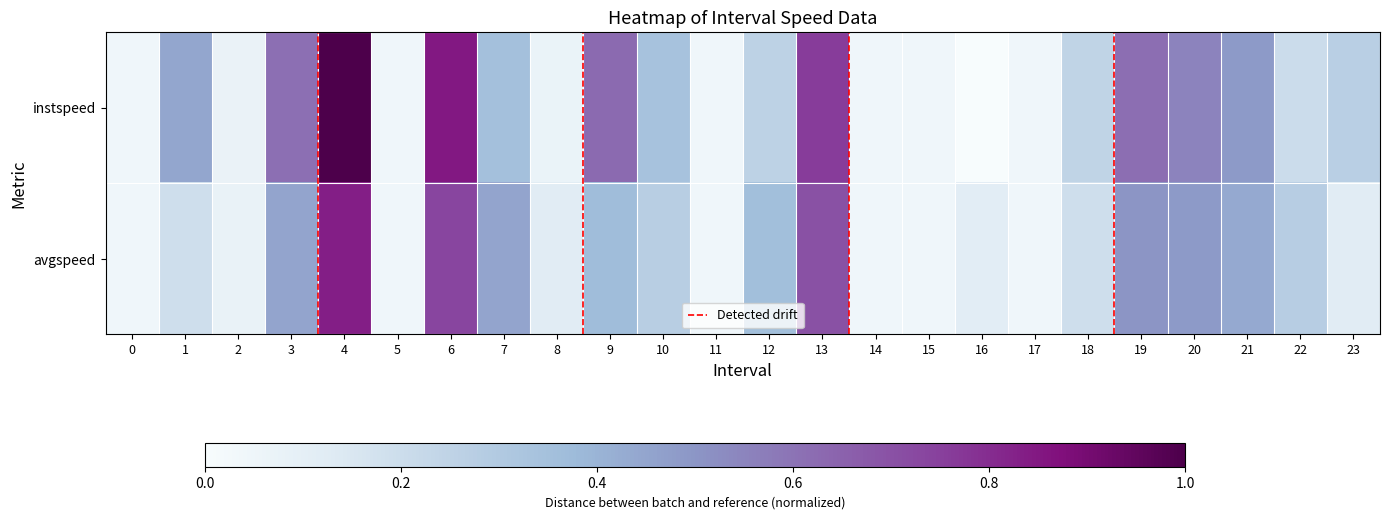

Rank the categories by avgspeed value from highest to lowest.

4, 6, 13, 19, 20, 7, 3, 21, 9, 12, 22, 10, 18, 1, 8, 23, 16, 2, 0, 5, 11, 14, 15, 17